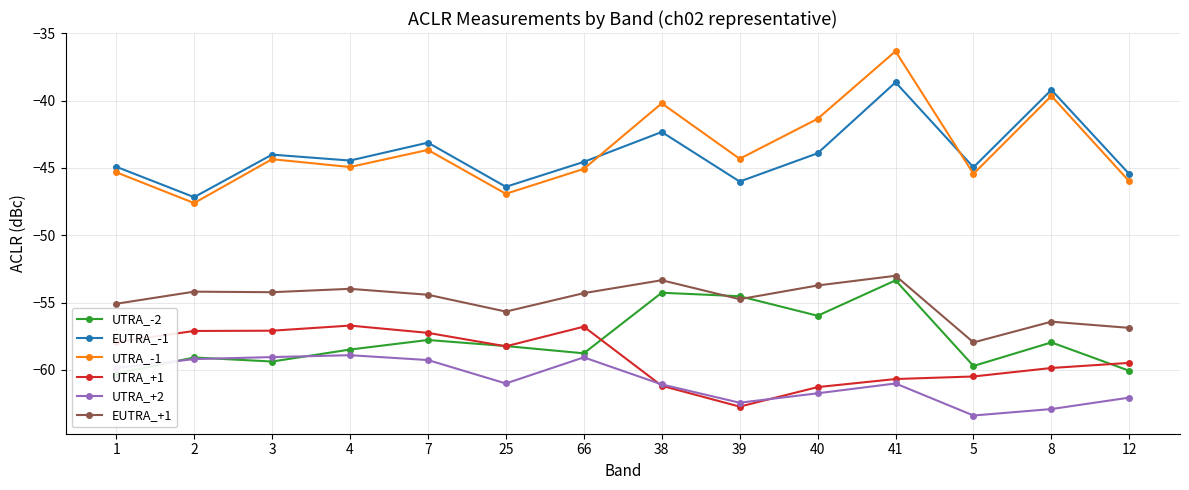

Which category has the lowest value across all series?

5